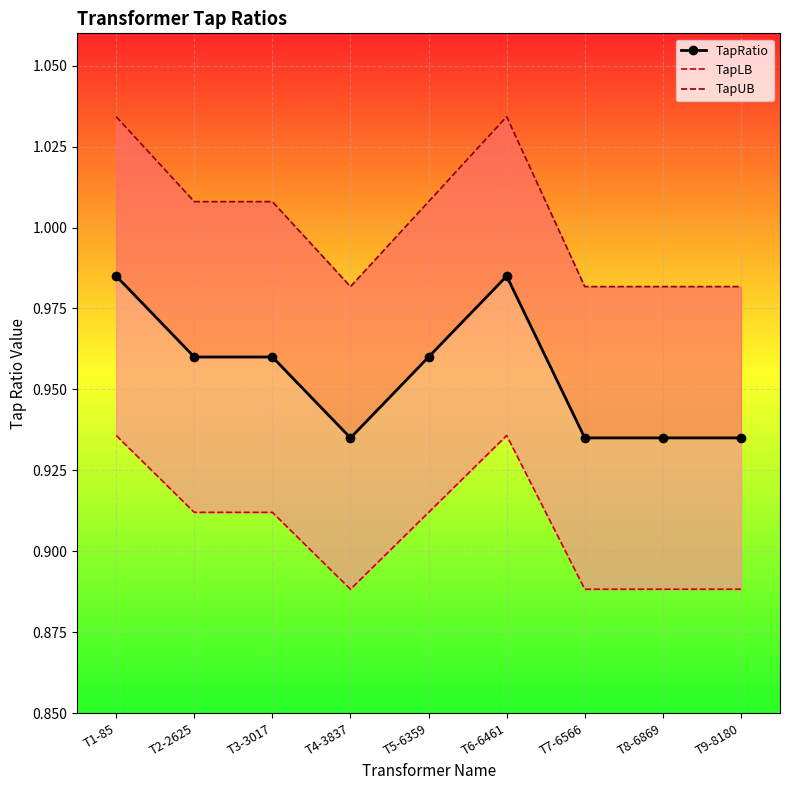

Rank the series by their average value, from lowest to highest.

TapLB, TapRatio, TapUB